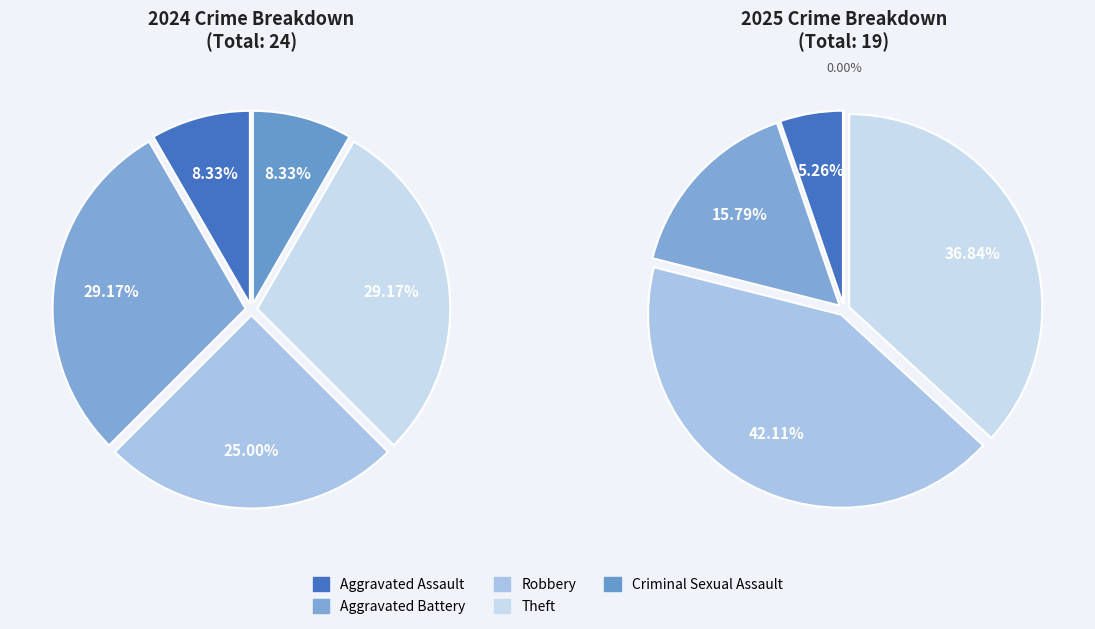

What percentage is the 3 slice, to the nearest percent?

37%